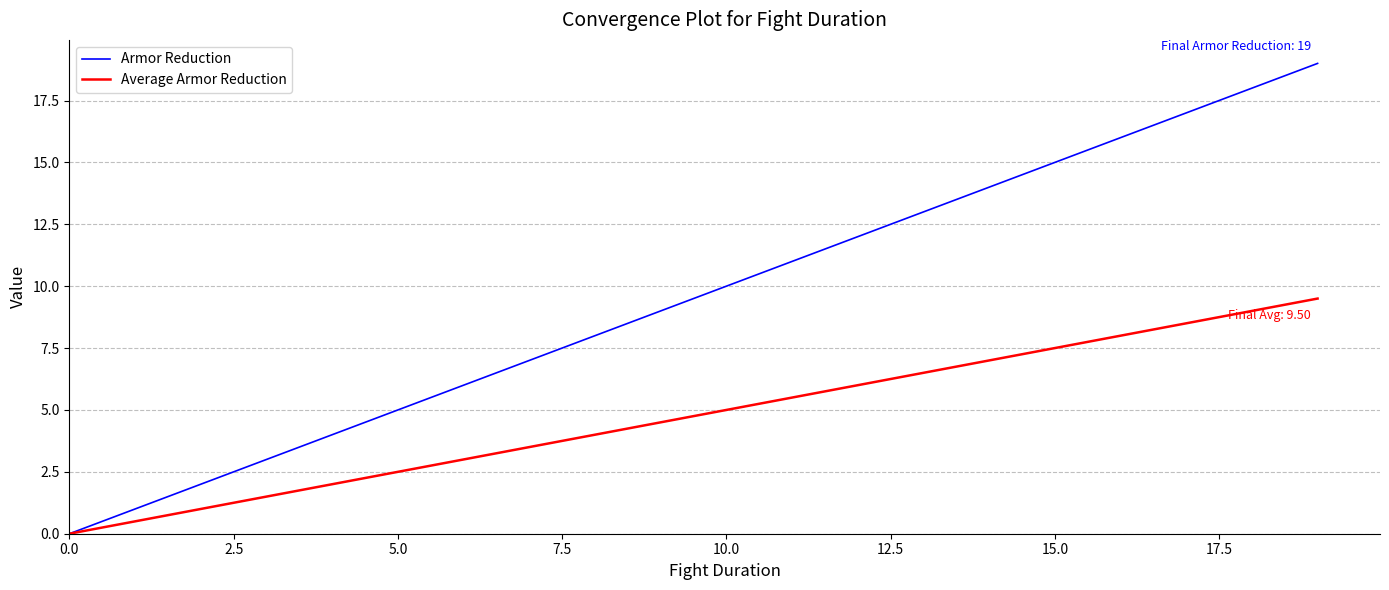

What is the highest value of the Armor Reduction series?

19.0